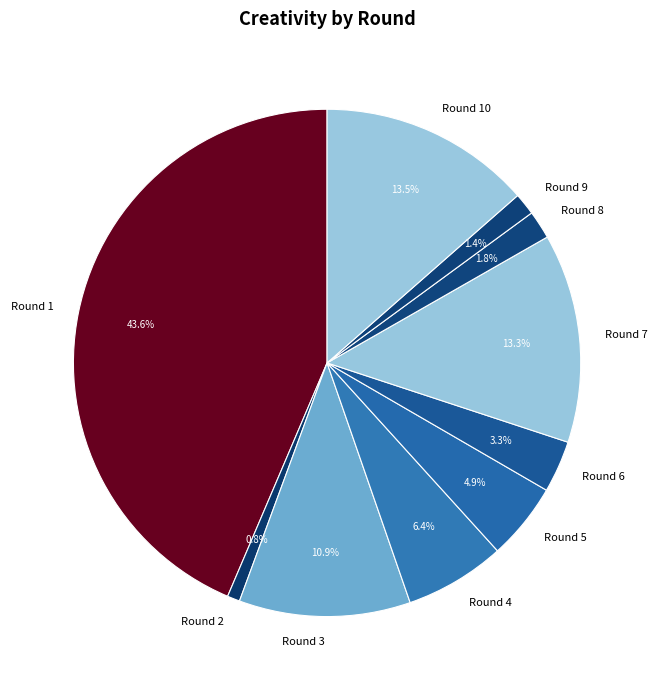

To the nearest percent, what portion does Round 6 represent?

3%